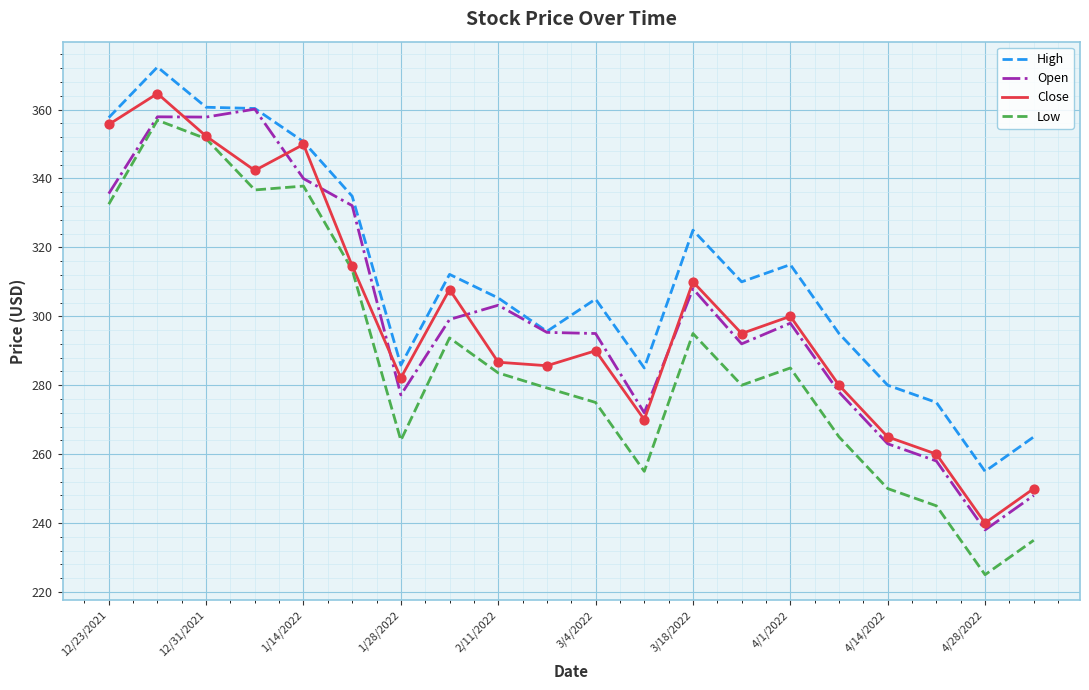

Which series has the largest total across all categories?

High